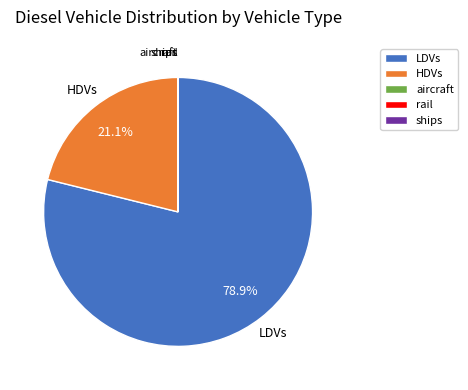

Which category accounts for the majority?

LDVs